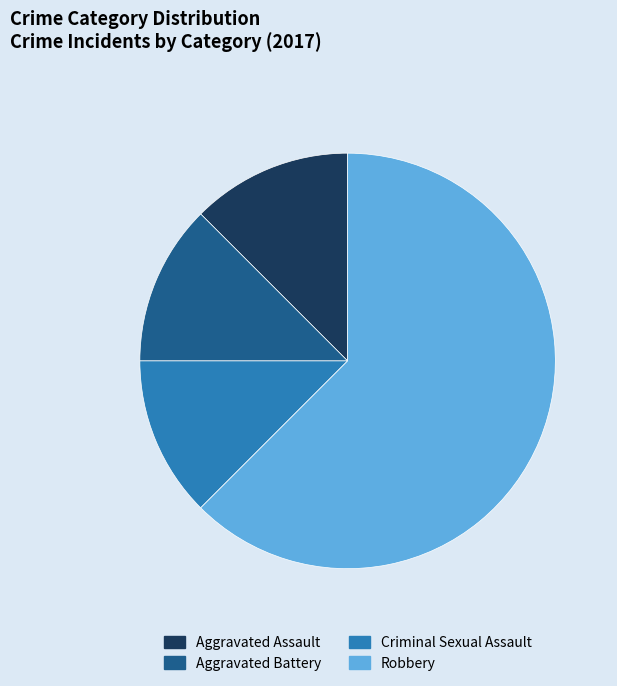

Is it true that Aggravated Battery is 5% of the pie?

False